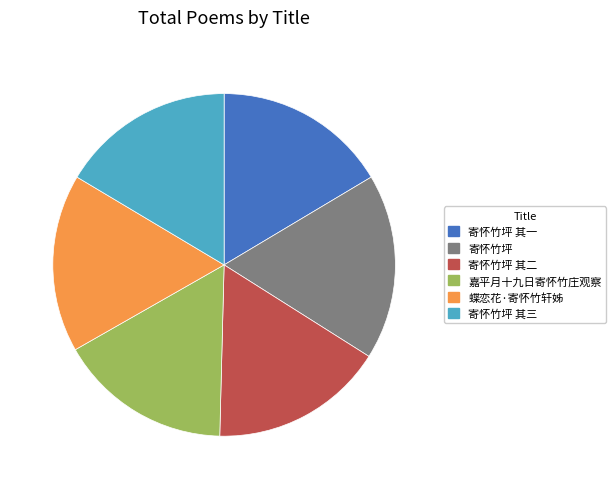

How many segments does this pie chart have?

6